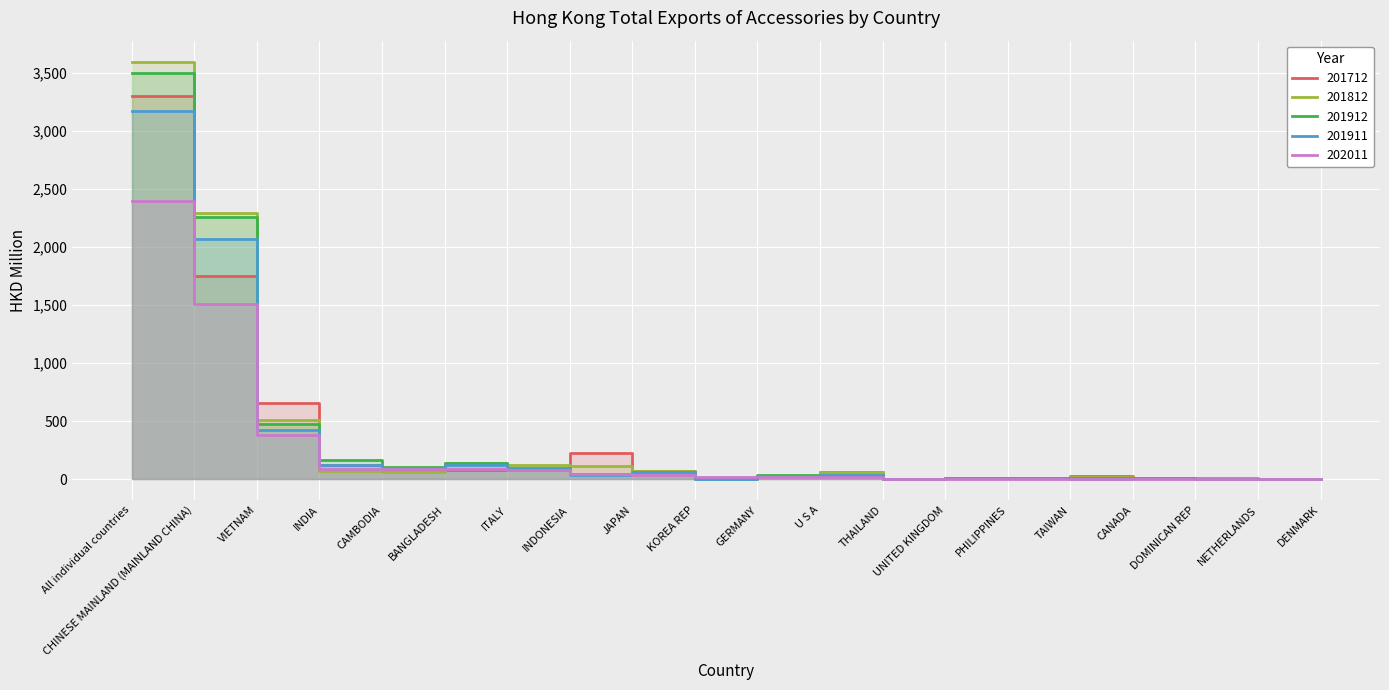

Where is the first local maximum for 201911?

BANGLADESH